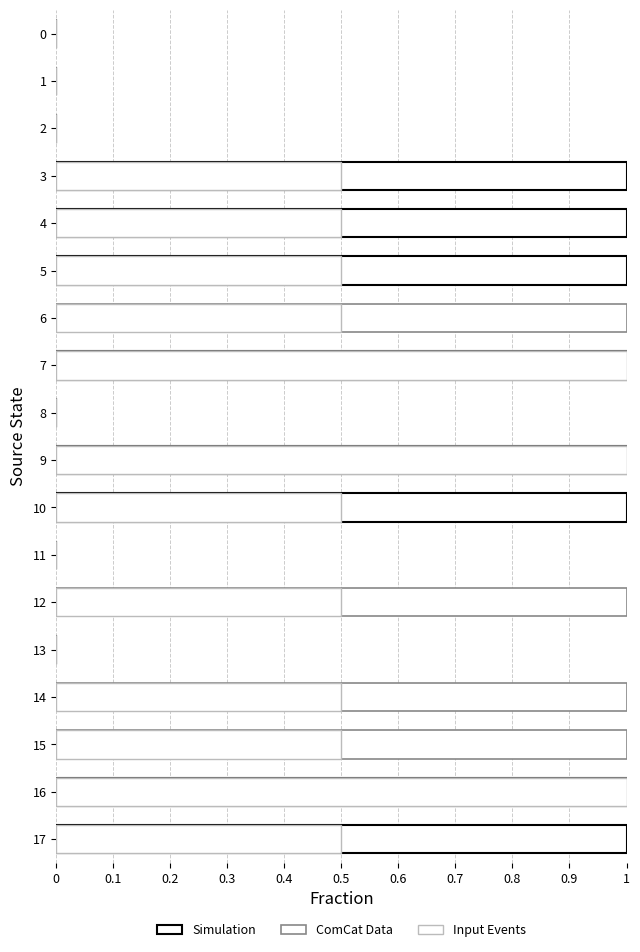

Is the value of Simulation at 6 greater than the value of Input Events at 13?

No